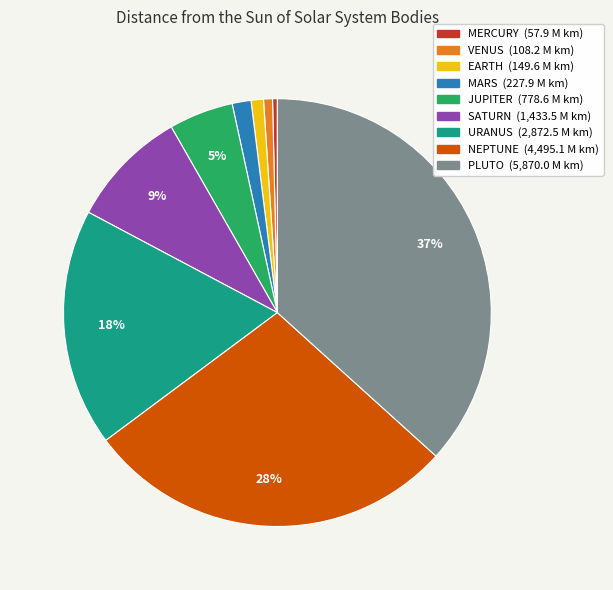

To the nearest percent, what portion does PLUTO represent?

37%